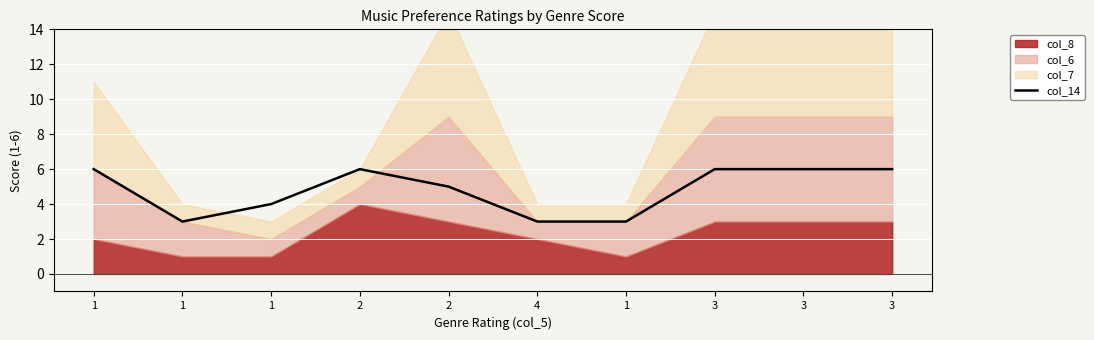

True or false: the data shows 3 at 4.

True